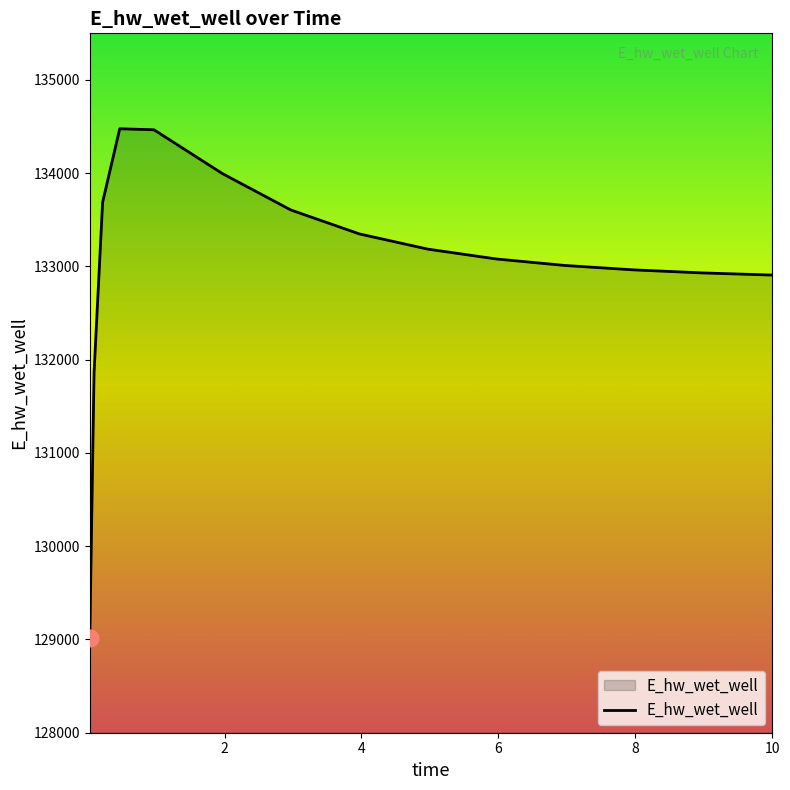

What is the greatest value displayed?

134476.7